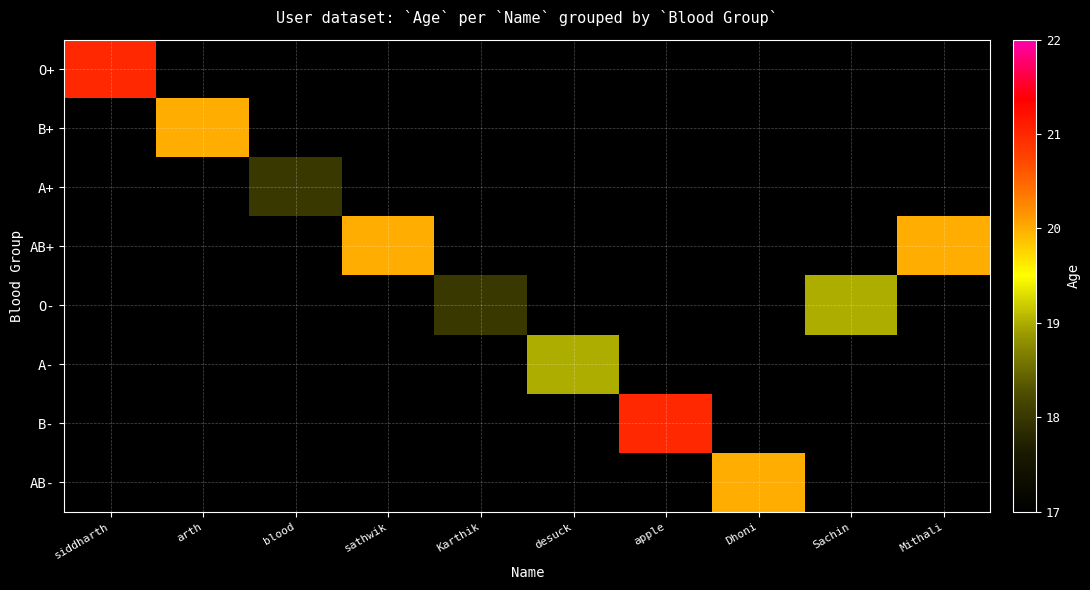

Reading left to right, what are all the values shown in this chart?

O+: siddharth=21	arth=0	blood=0	sathwik=0	Karthik=0	desuck=0	apple=0	Dhoni=0	Sachin=0	Mithali=0
B+: siddharth=0	arth=20	blood=0	sathwik=0	Karthik=0	desuck=0	apple=0	Dhoni=0	Sachin=0	Mithali=0
A+: siddharth=0	arth=0	blood=18	sathwik=0	Karthik=0	desuck=0	apple=0	Dhoni=0	Sachin=0	Mithali=0
AB+: siddharth=0	arth=0	blood=0	sathwik=20	Karthik=0	desuck=0	apple=0	Dhoni=0	Sachin=0	Mithali=20
O-: siddharth=0	arth=0	blood=0	sathwik=0	Karthik=18	desuck=0	apple=0	Dhoni=0	Sachin=19	Mithali=0
A-: siddharth=0	arth=0	blood=0	sathwik=0	Karthik=0	desuck=19	apple=0	Dhoni=0	Sachin=0	Mithali=0
B-: siddharth=0	arth=0	blood=0	sathwik=0	Karthik=0	desuck=0	apple=21	Dhoni=0	Sachin=0	Mithali=0
AB-: siddharth=0	arth=0	blood=0	sathwik=0	Karthik=0	desuck=0	apple=0	Dhoni=20	Sachin=0	Mithali=0